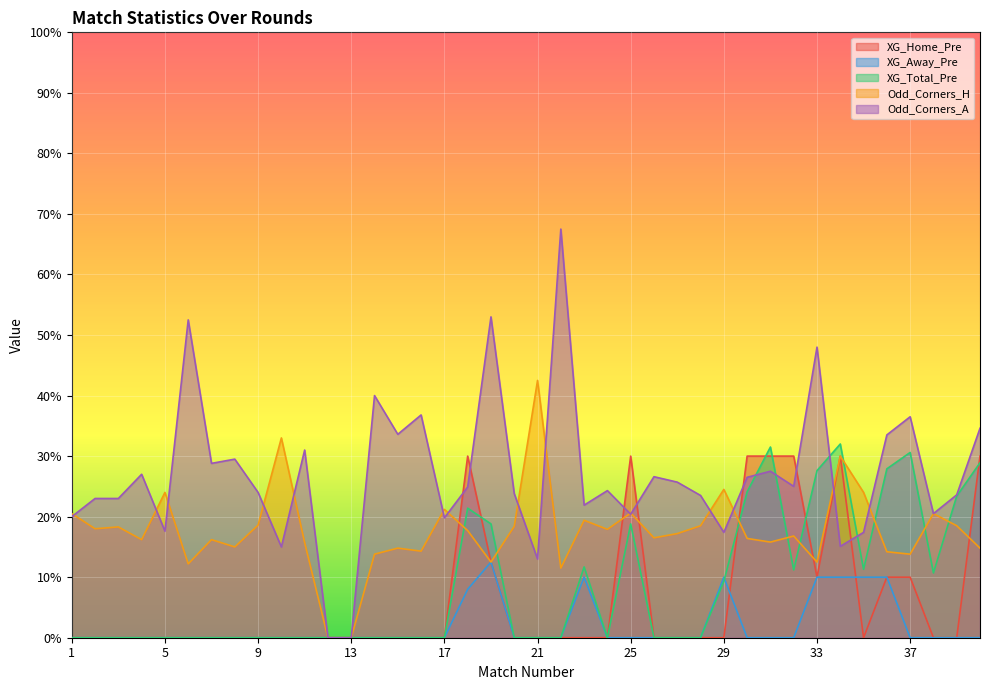

Is the value of XG_Away_Pre at 15 greater than the value of XG_Home_Pre at 24?

No